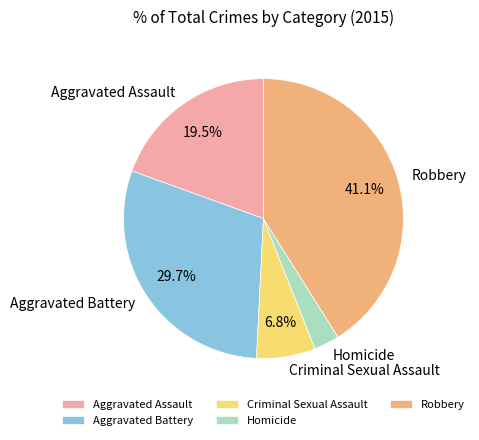

Is it true that Criminal Sexual Assault is 7% of the pie?

True